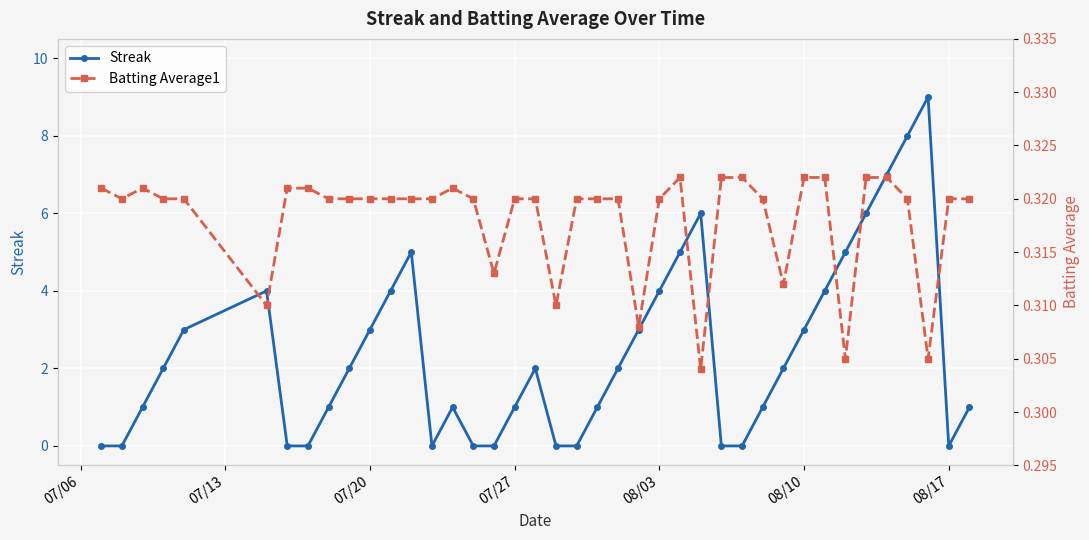

After their last crossing, which series has the higher values: Streak or Batting Average1?

Streak